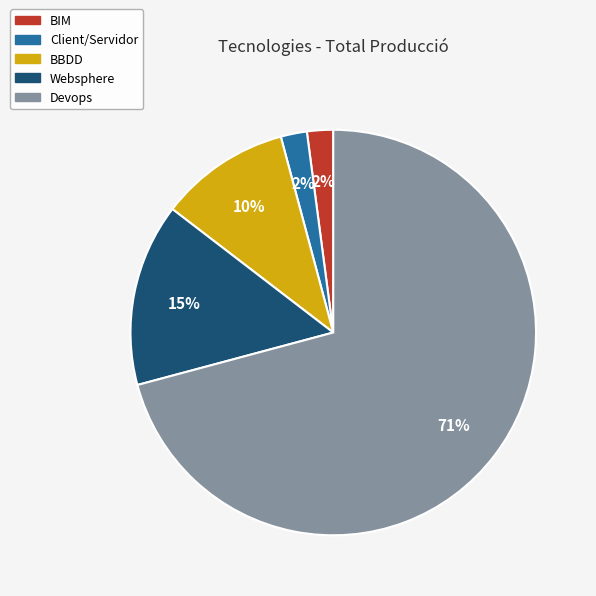

Is there any slice that represents more than half of the pie?

Yes